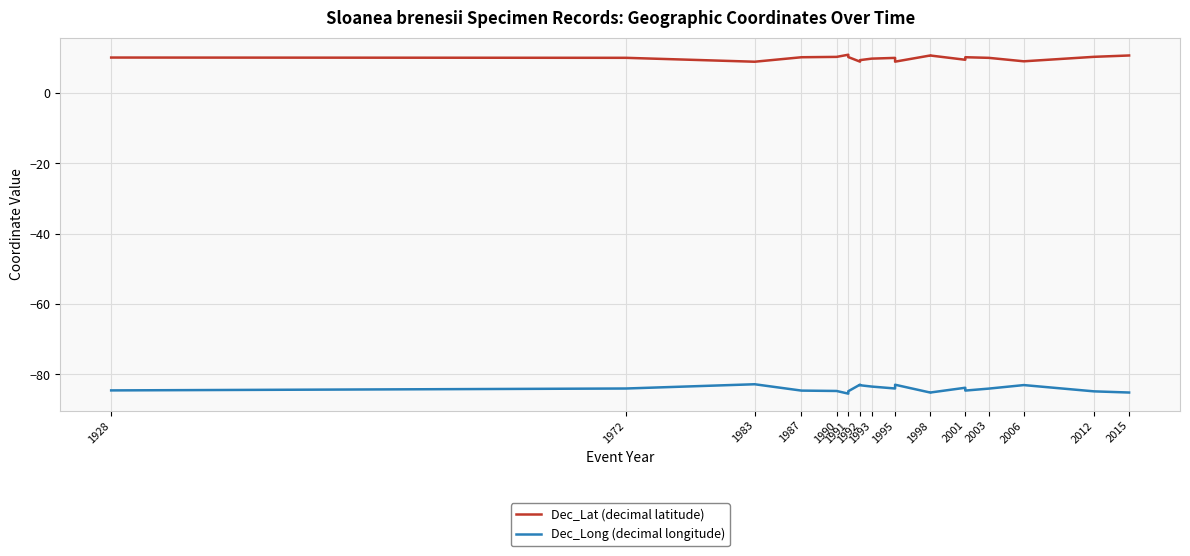

What is the highest value of the Dec_Lat (decimal latitude) series?

10.9